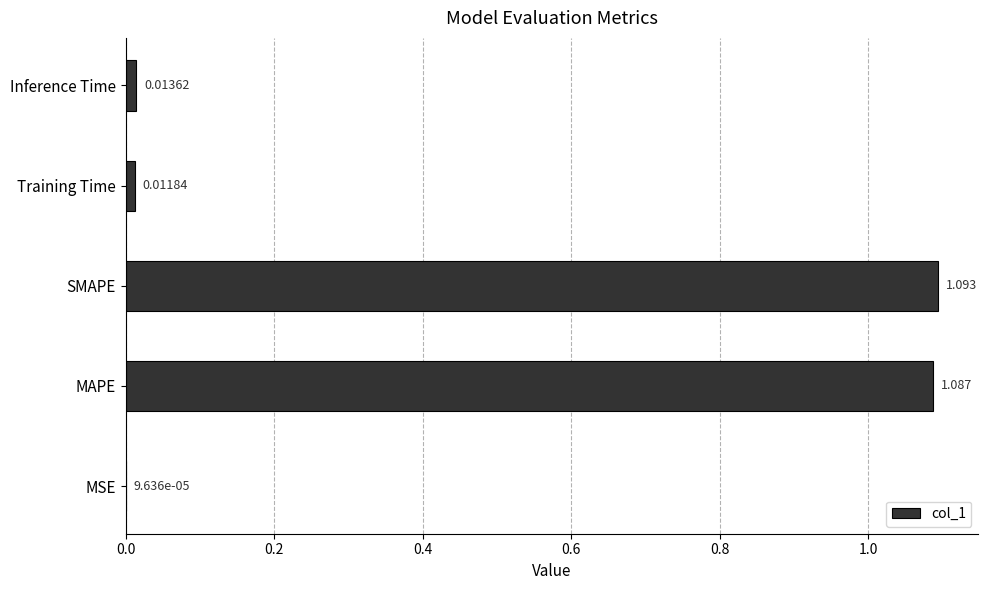

At which label is the value closest to 0?

MSE